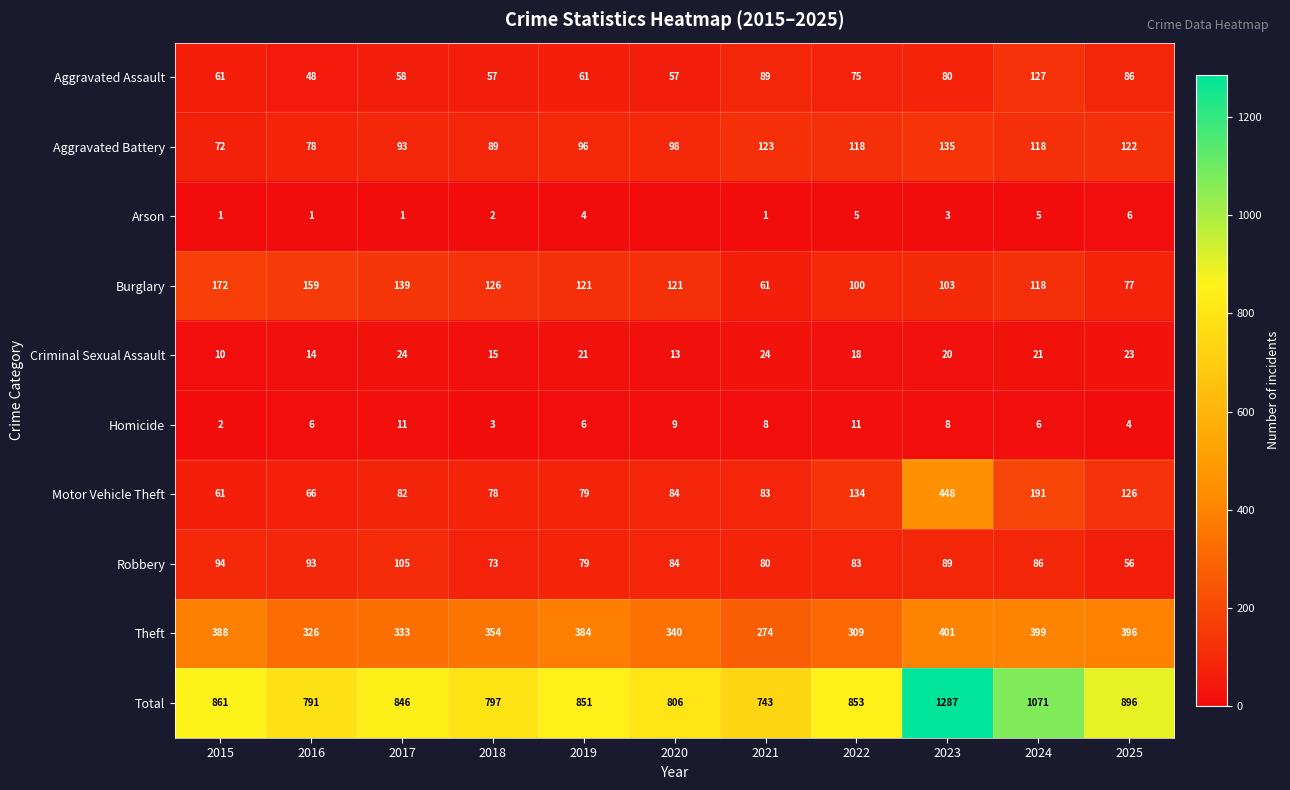

What is the spread (max minus min) of values at 2019?

847